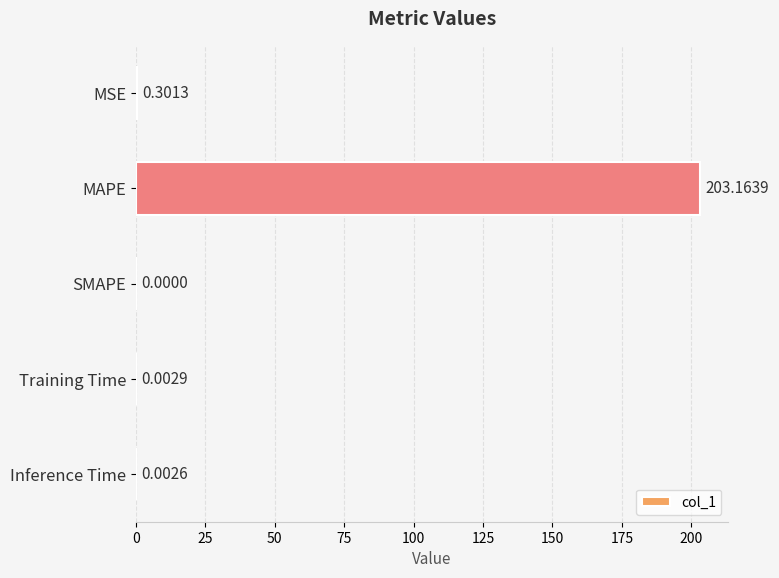

What is the sum of all values?

203.5